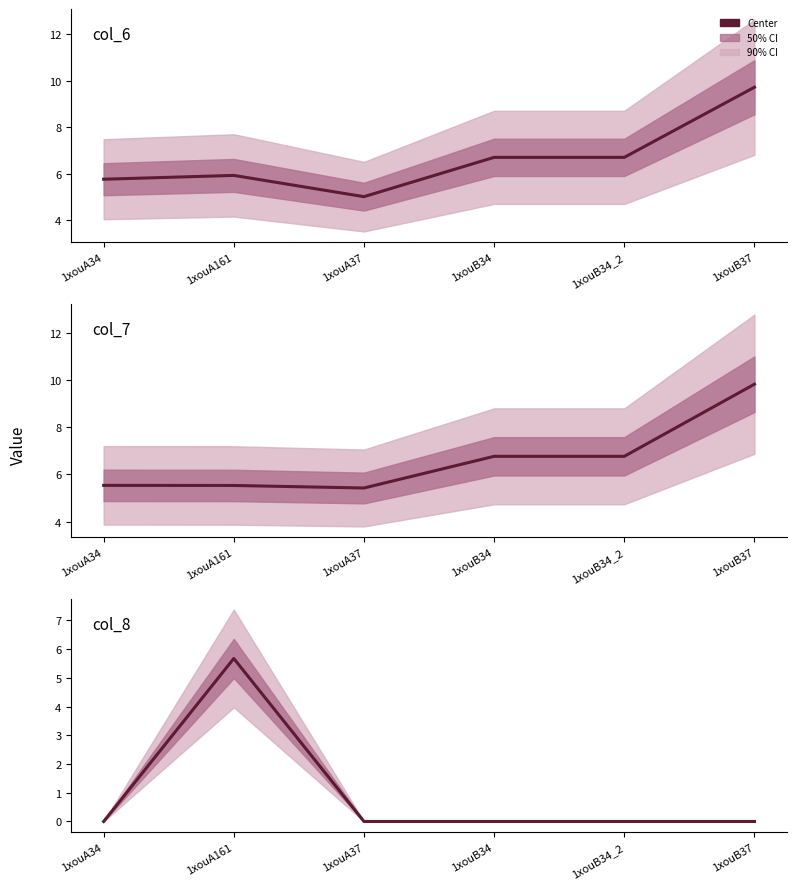

How many values in the col_7 series are below 6?

3